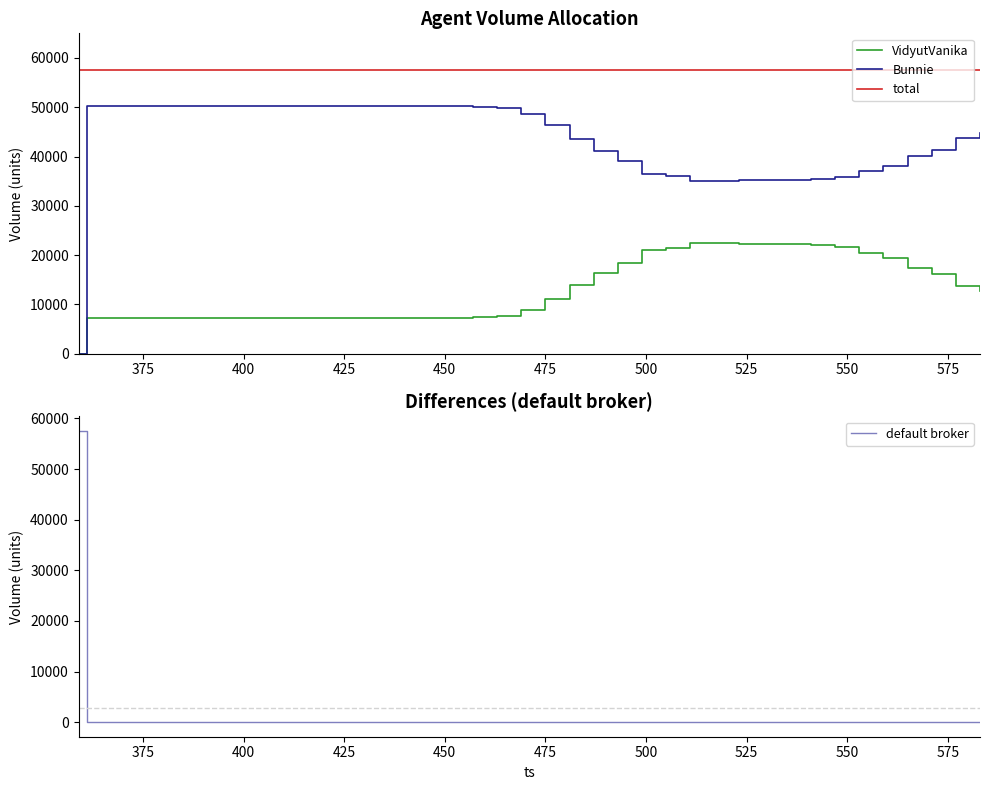

True or false: default broker and Bunnie intersect in this chart.

True